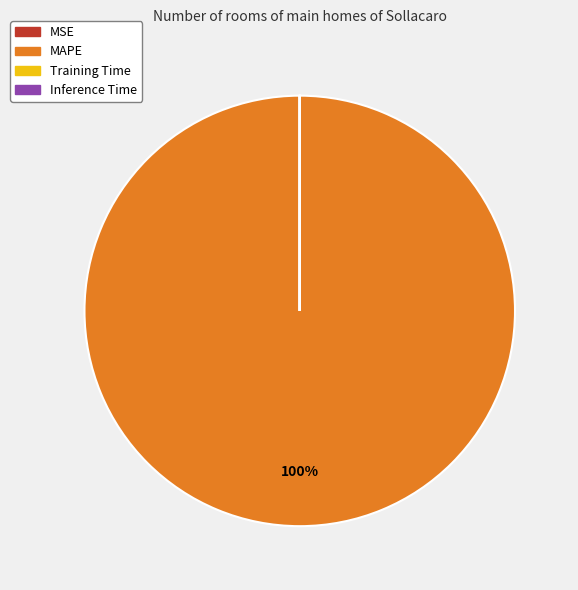

To the nearest percent, what is the difference between the largest and smallest slice percentages?

100%